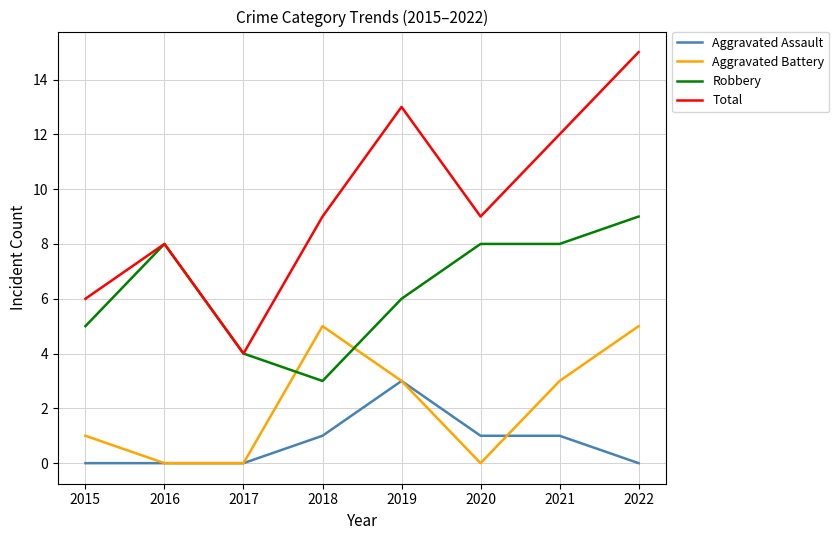

What is the minimum value for Robbery?

3